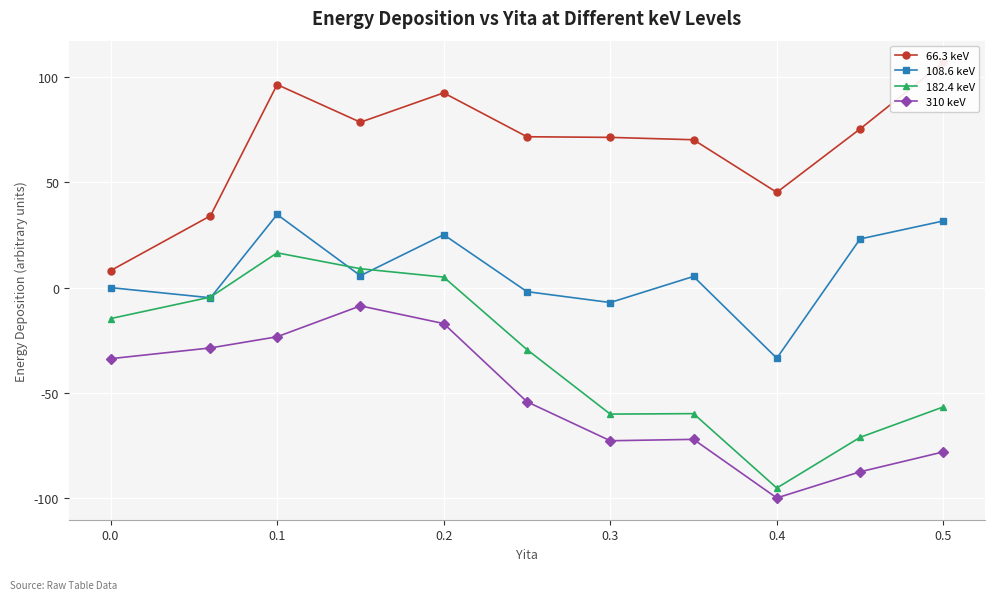

What are all the series names shown in the legend?

66.3 keV, 108.6 keV, 182.4 keV, 310 keV